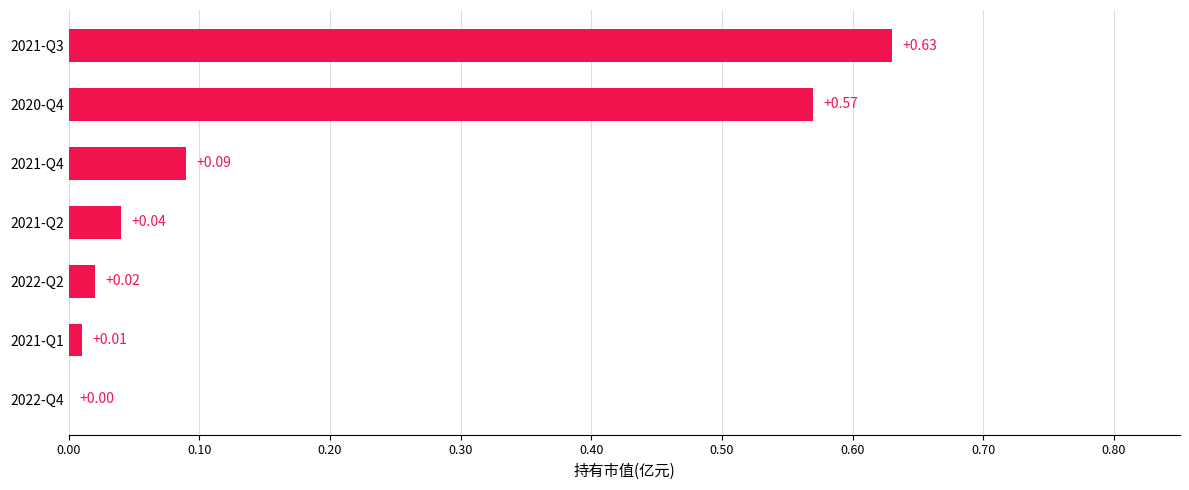

What is the sum of all values?

1.4